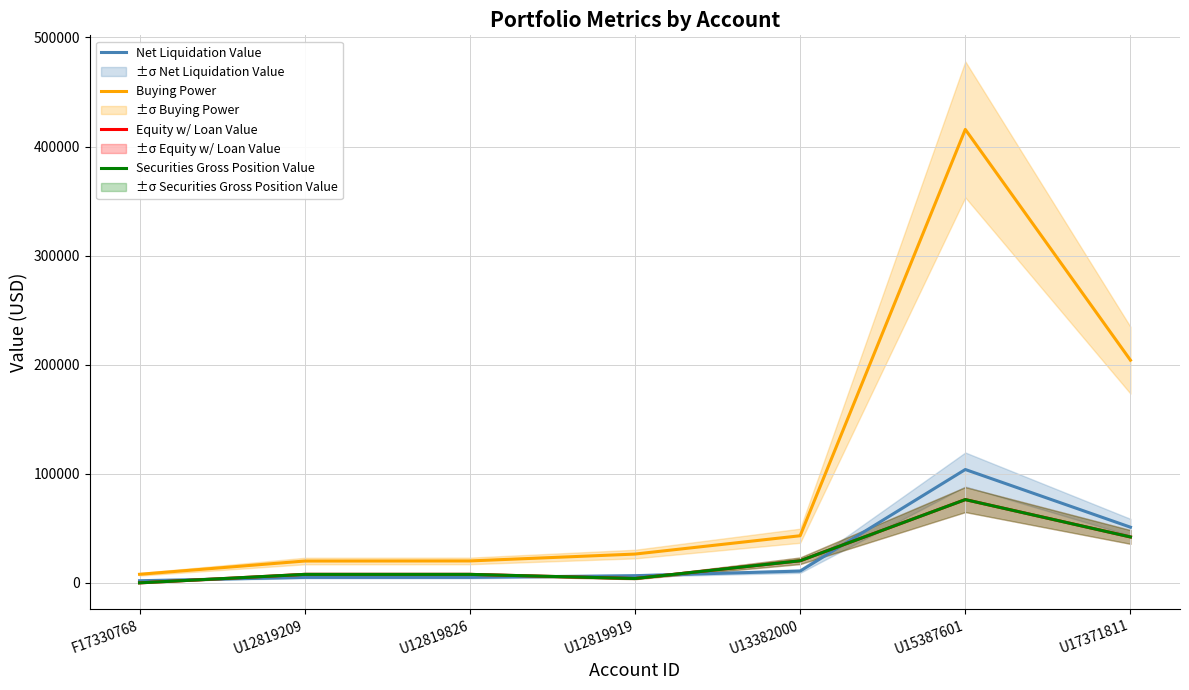

What is the sum of all Equity w/ Loan Value values?

158263.8